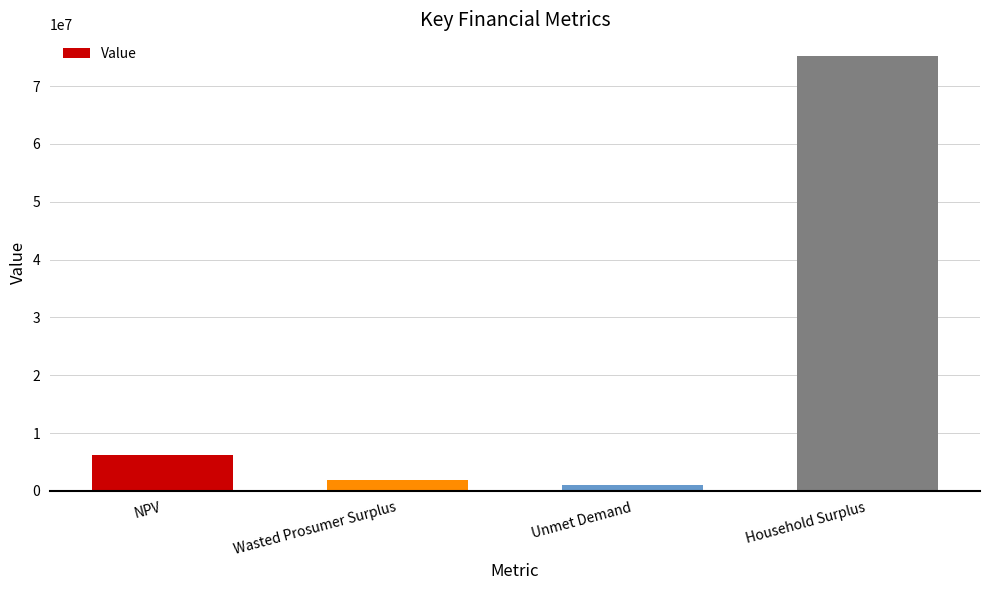

True or false: the data shows 75190557.9 at Household Surplus.

True